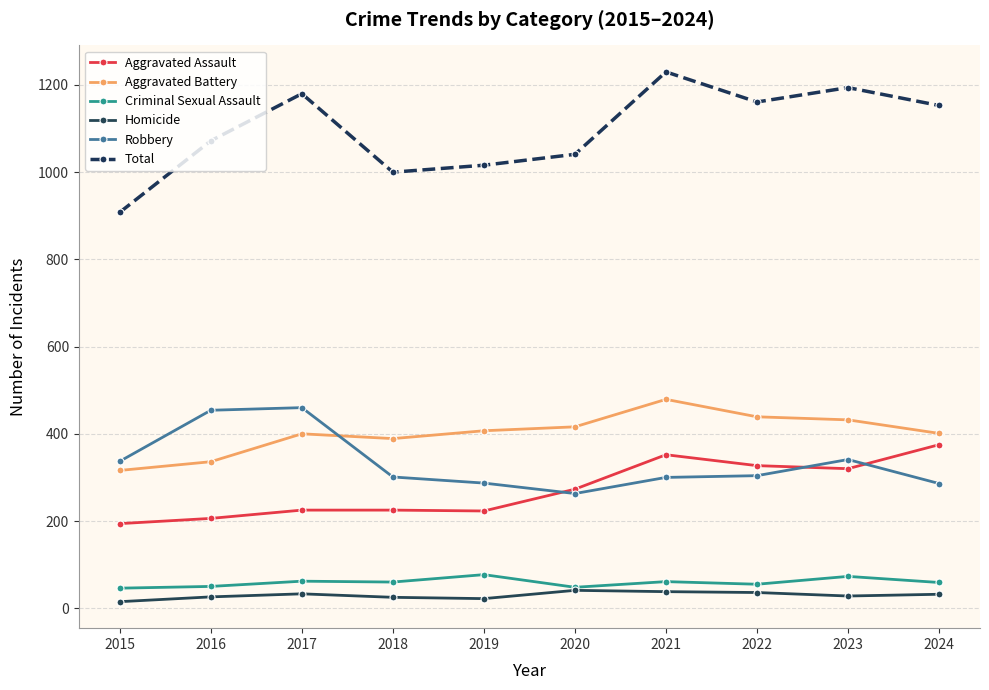

At which category does Total reach its first local peak?

2017